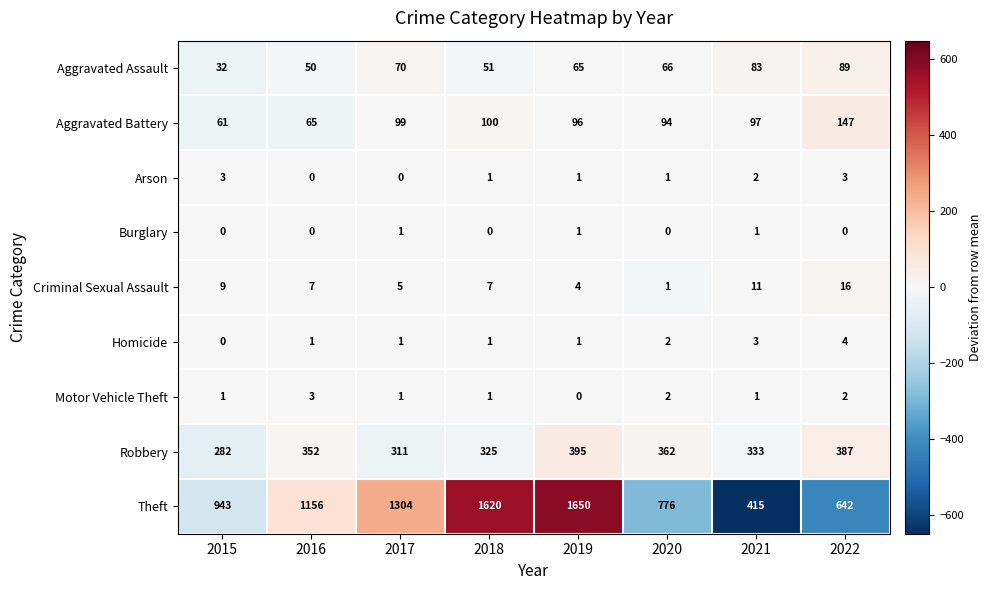

What is the difference between the maximum and minimum values in the Criminal Sexual Assault series?

15